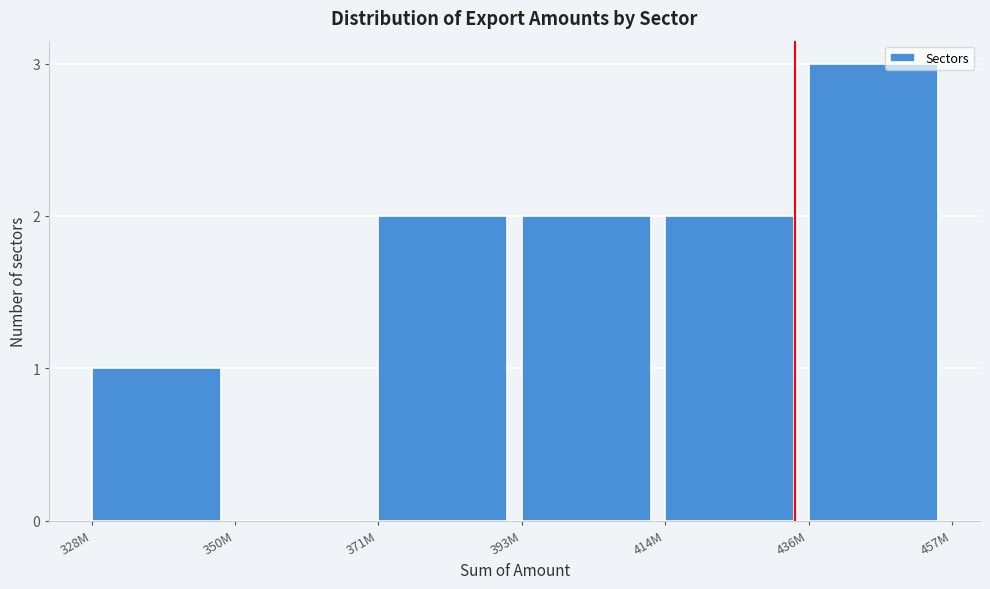

Reading left to right, transcribe all the data shown in this chart.

328M=1	350M=0	371M=2	393M=2	414M=2	436M=3